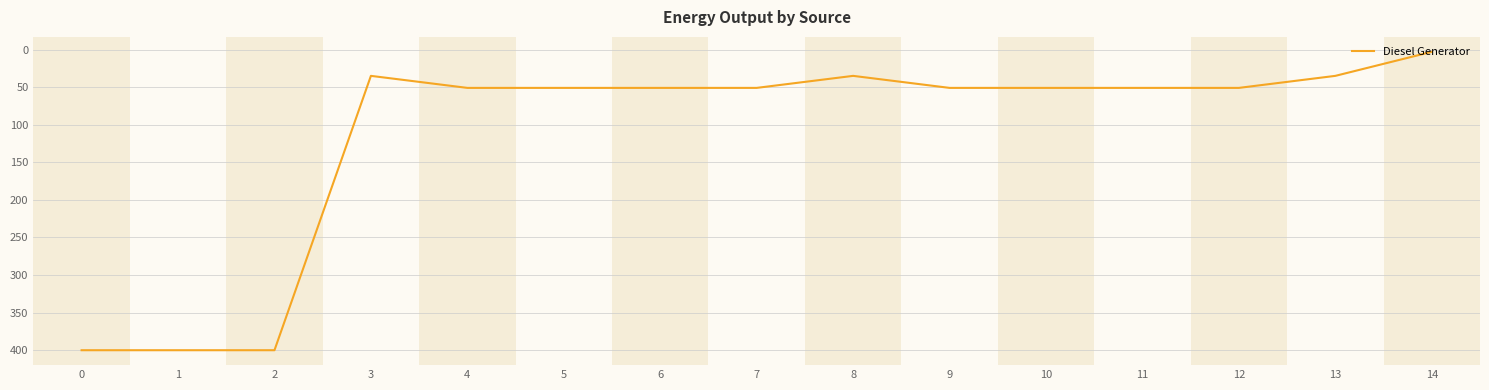

What is the average value?

114